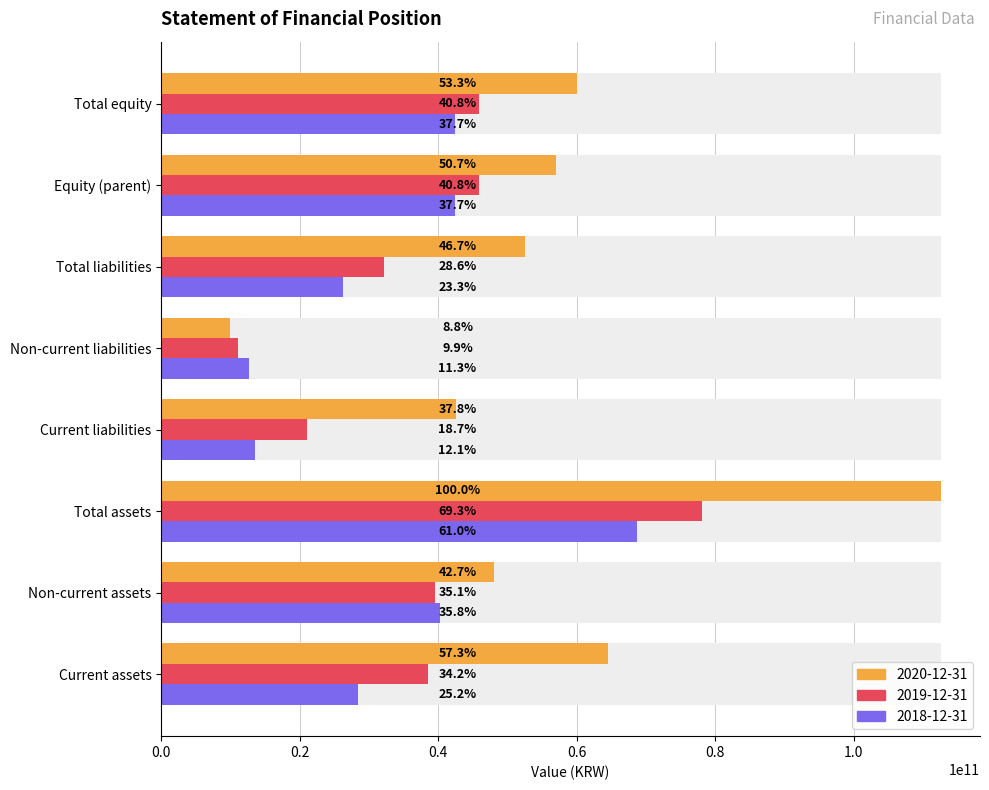

What position from the right is Total assets?

6